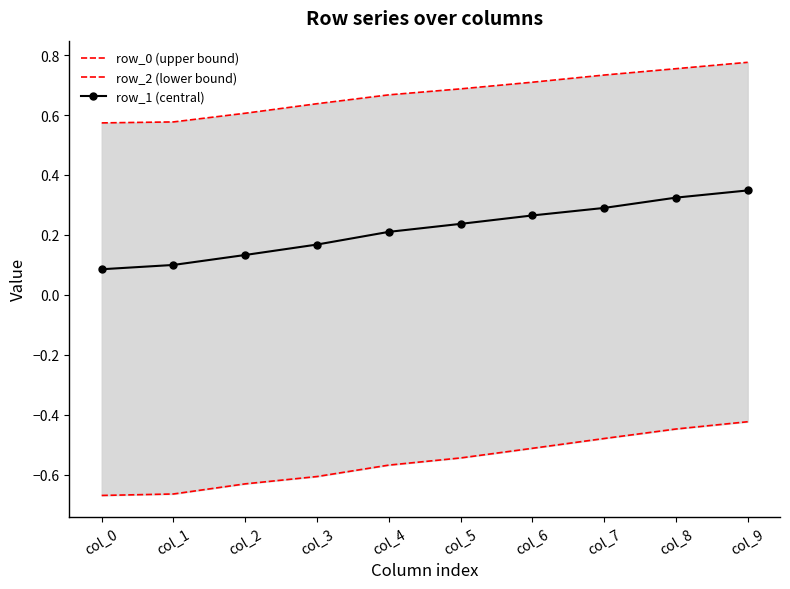

Rank the series by their average value, from lowest to highest.

row_2 (lower bound), row_1 (central), row_0 (upper bound)